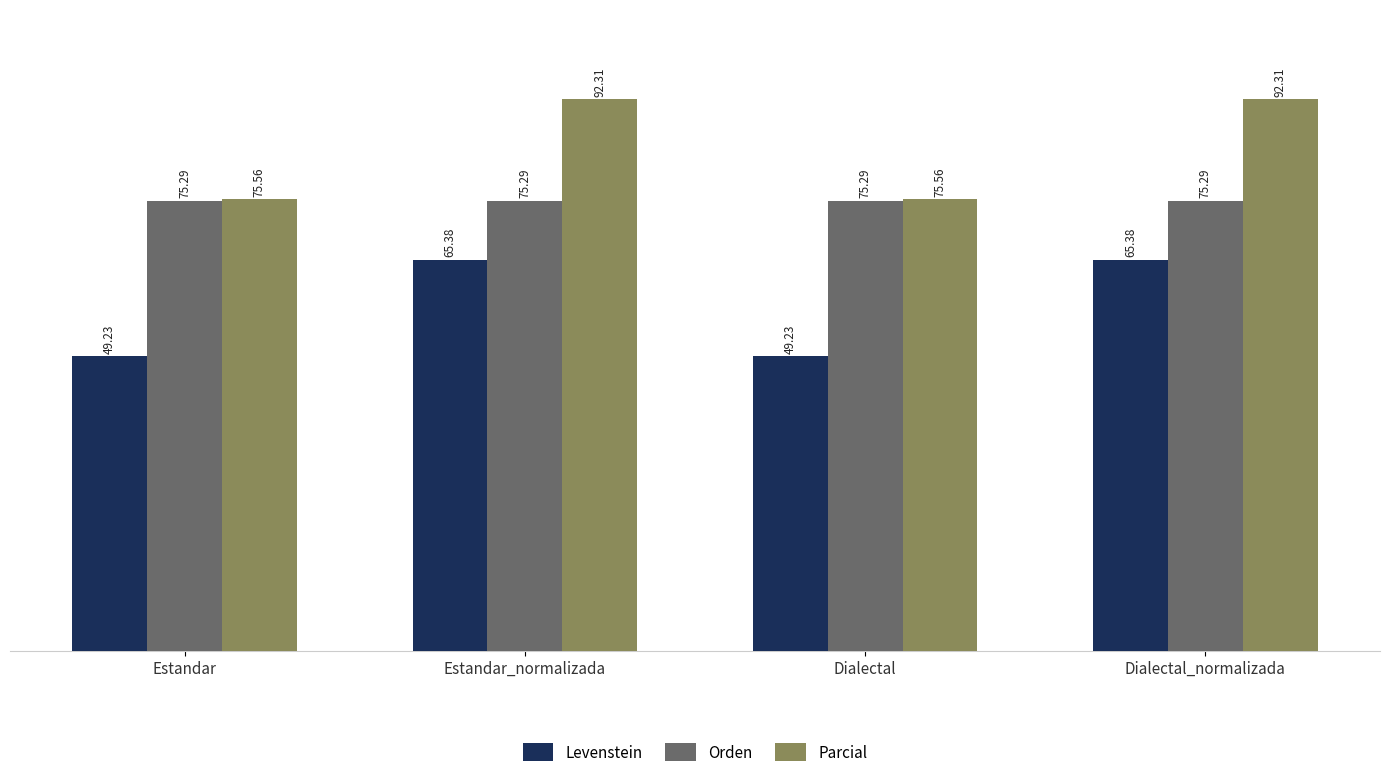

At how many categories does at least one series exceed 53?

4